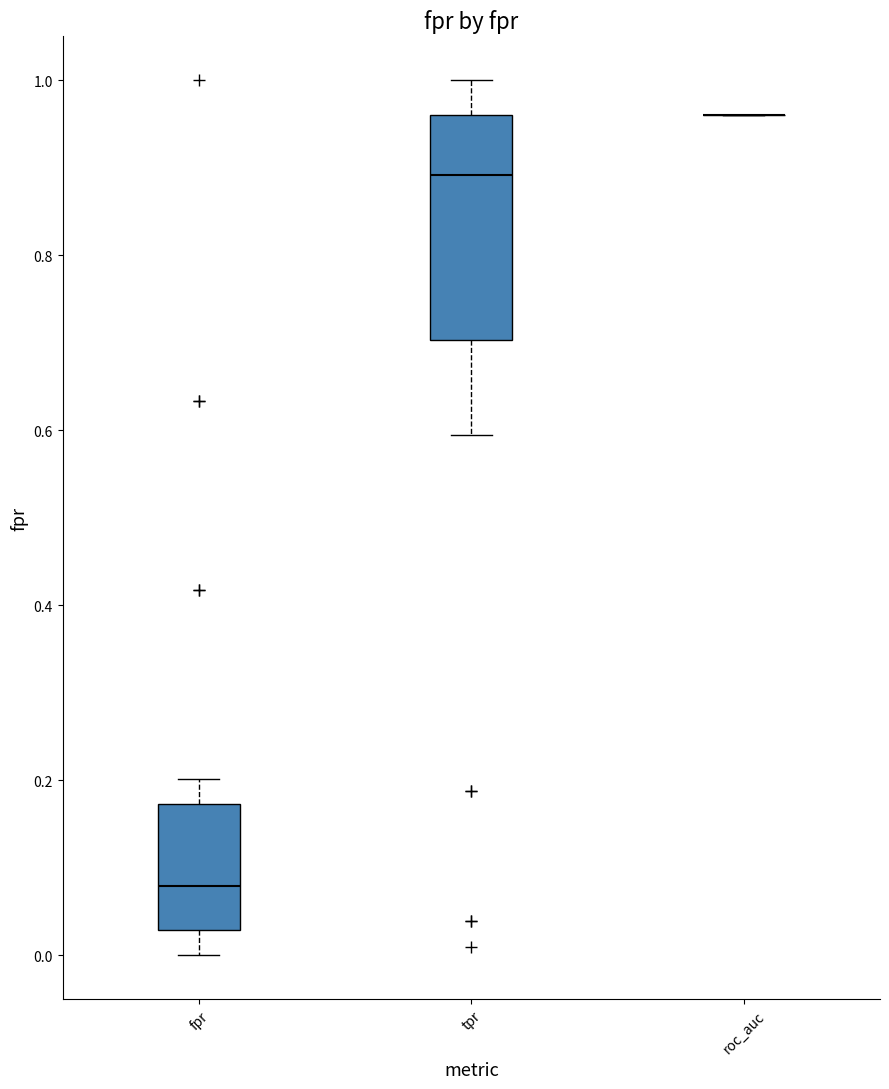

Reading left to right, read every box against the y-axis: the position of its median line, the range the box covers, and the ends of its whiskers. The values are not printed on the chart, so give them approximately, as read against the axis.

fpr: median 0.08, box 0.02 to 0.18, whiskers 0.00 to 0.20
tpr: median 0.90, box 0.70 to 0.96, whiskers 0.60 to 1.00
roc_auc: box collapsed to a line at 0.96, whiskers 0.96 to 0.96